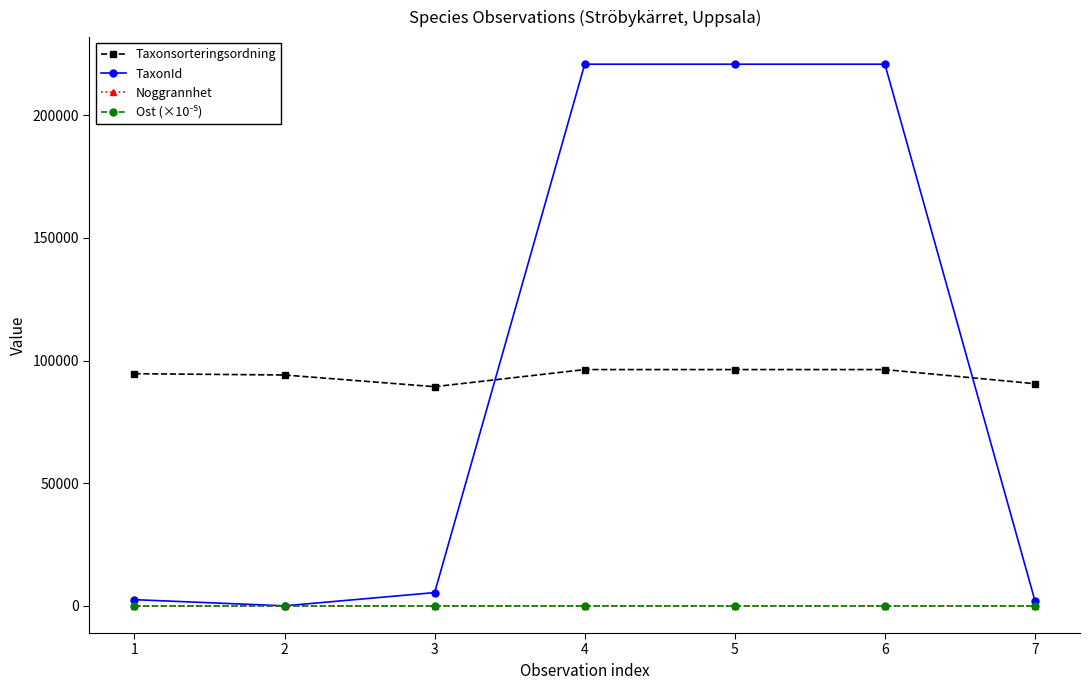

Which series has the largest range (max minus min)?

TaxonId